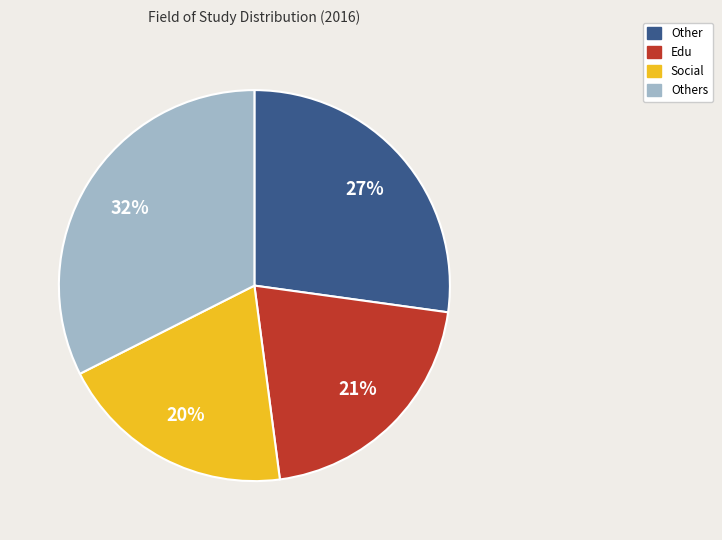

Does any single category account for the majority?

No